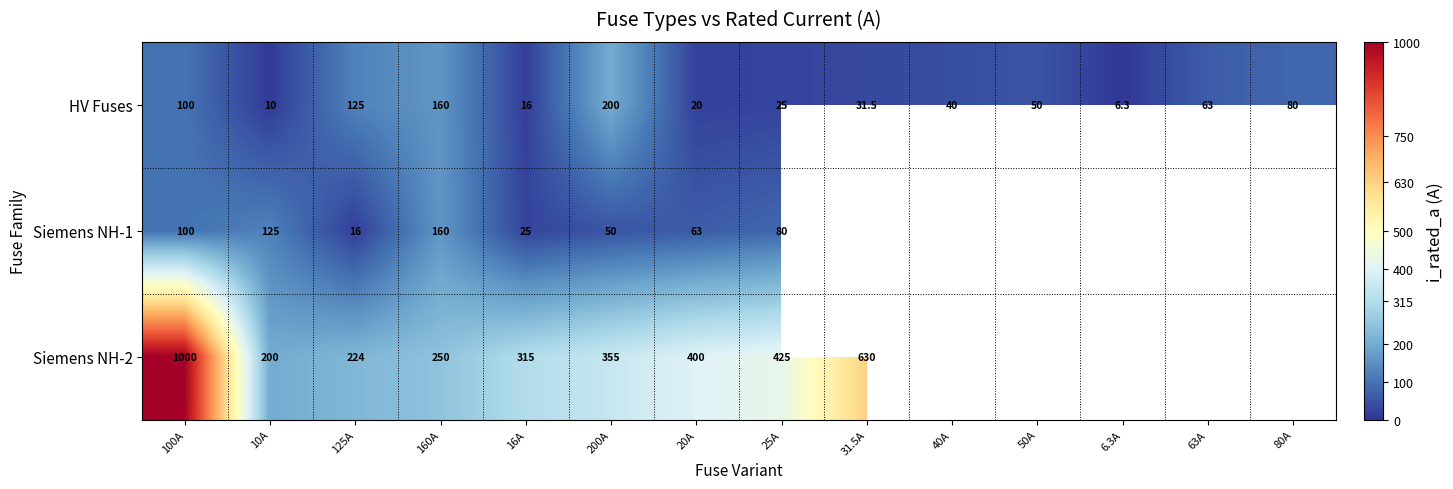

What is the sum of the Siemens NH-1 values at 100A and 10A?

225.0